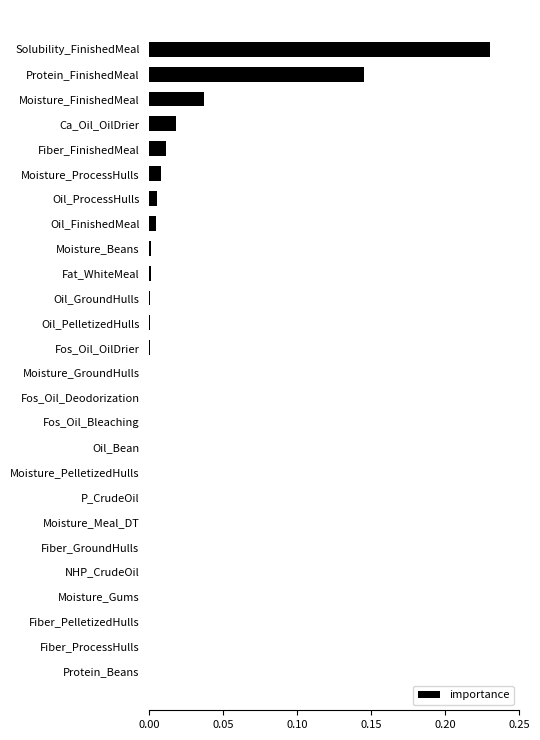

The value at Fos_Oil_Deodorization is 0.0. True or false?

True